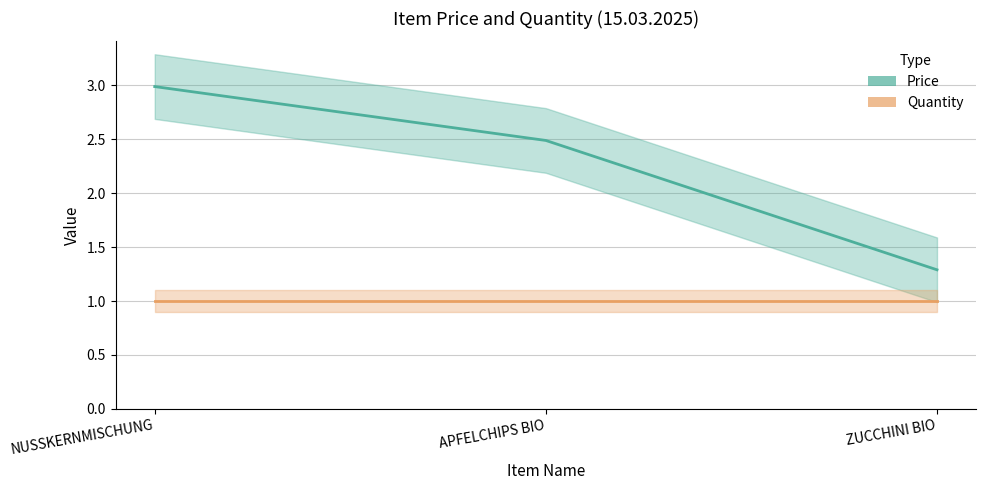

What is the label of the 1st point from the left?

NUSSKERNMISCHUNG